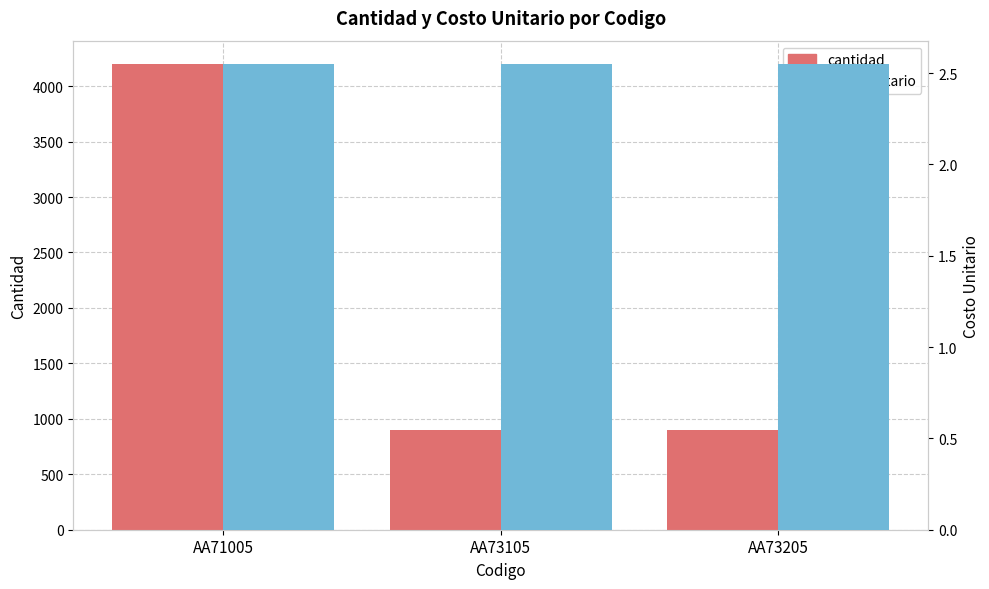

Where is costoUnitario nearest to the value 2?

AA71005